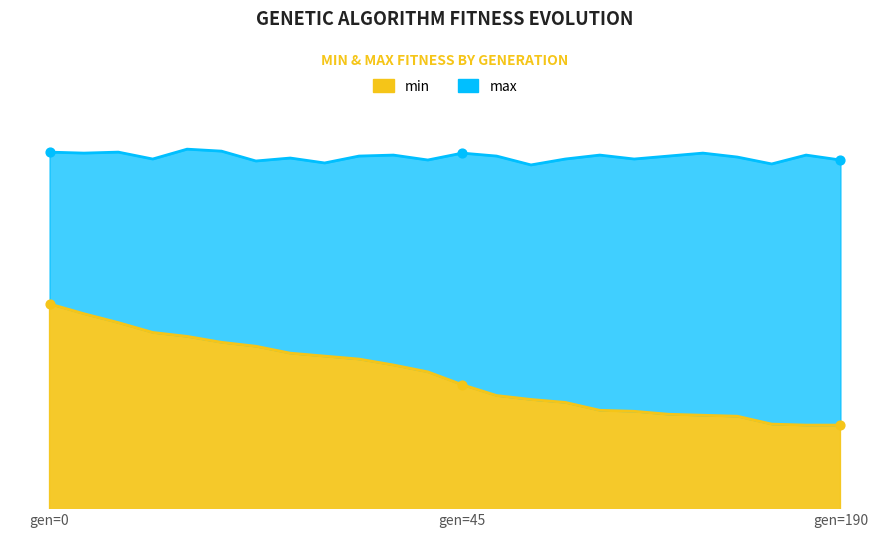

What are all the series names shown in the legend?

min, max